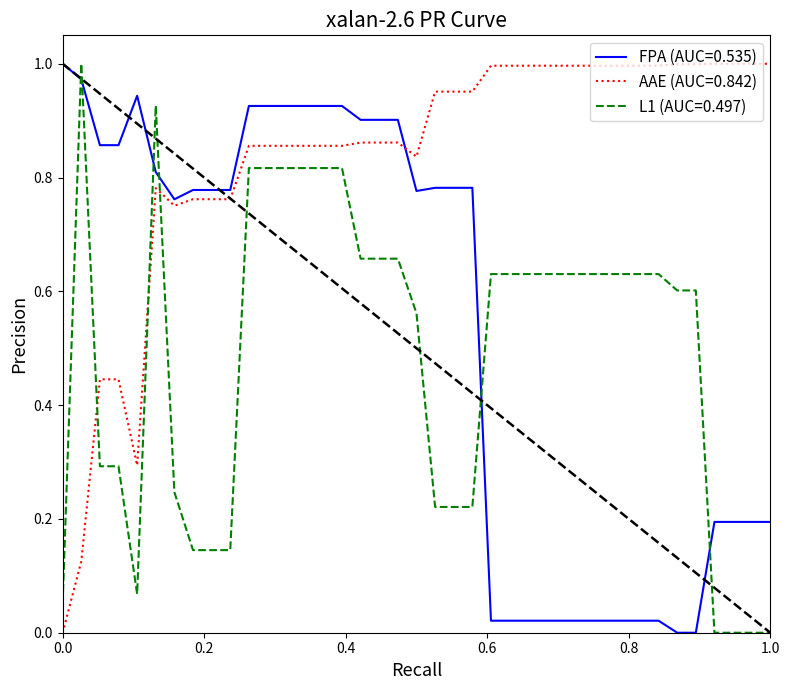

Which series has the largest total across all categories?

AAE (AUC=0.842)